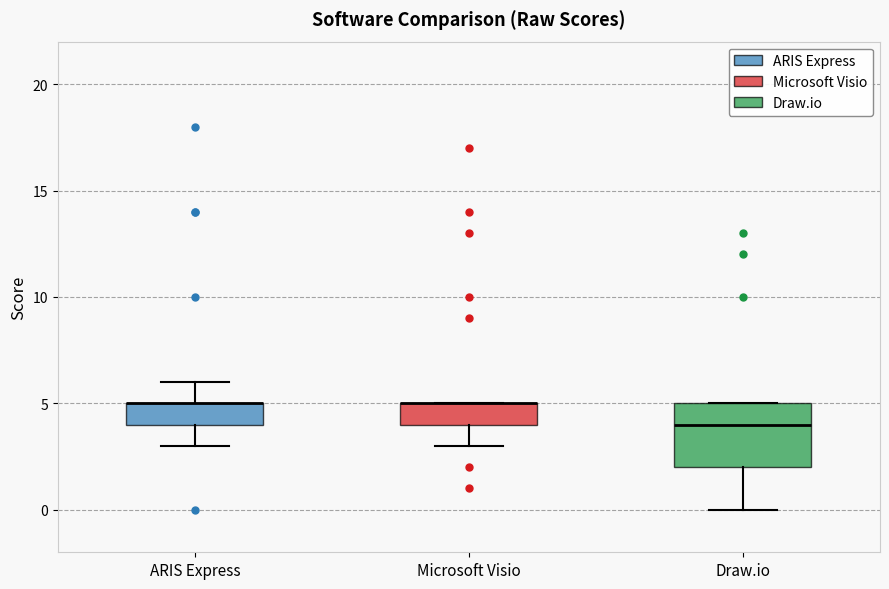

Reading left to right, transcribe this box plot: for each box, give where its median line is, the range the box spans, and where its two whiskers end, as read against the y-axis. The values are not printed on the chart, so give them approximately, as read against the axis.

ARIS Express: median 5 (drawn on the box's upper edge), box 4 to 5, whiskers 3 to 6
Microsoft Visio: median 5 (drawn on the box's upper edge), box 4 to 5, whiskers 3 to 5
Draw.io: median 4, box 2 to 5, whiskers 0 to 5